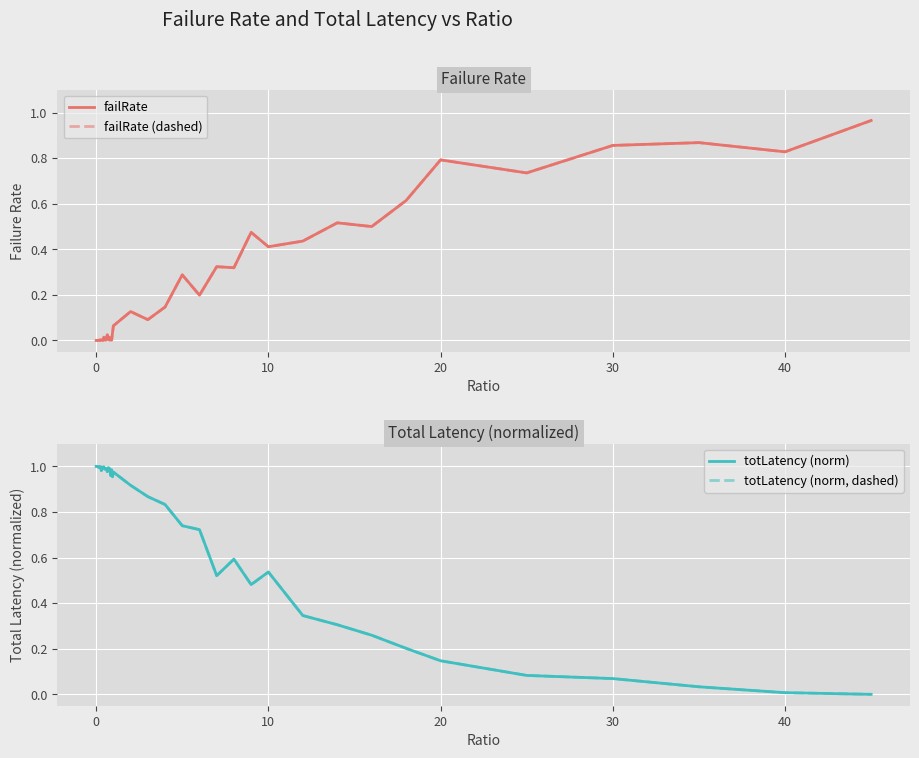

True or false: failRate has more than 2 points higher than both neighbors.

True